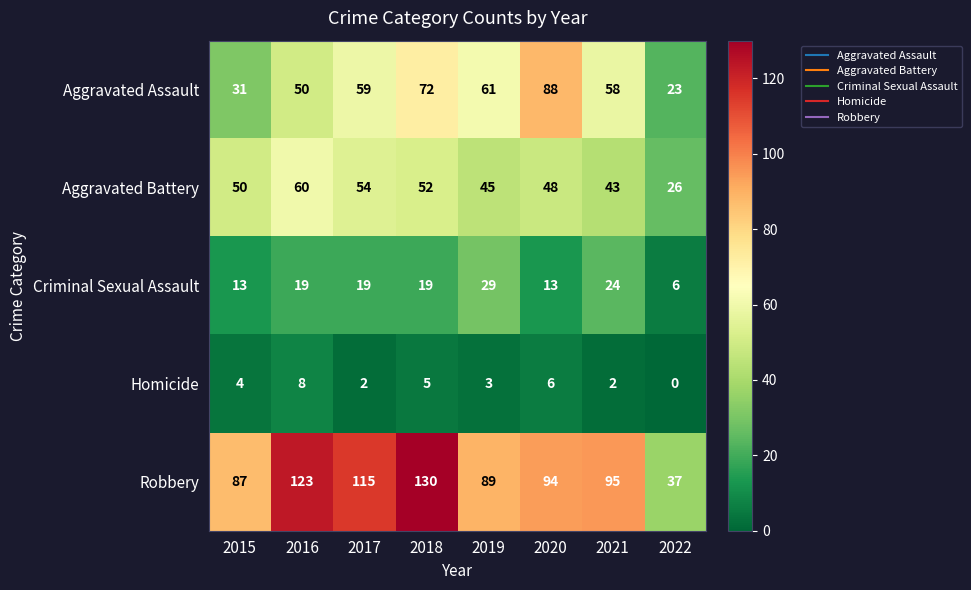

Rank the series at 2021 from lowest to highest value.

Homicide, Criminal Sexual Assault, Aggravated Battery, Aggravated Assault, Robbery